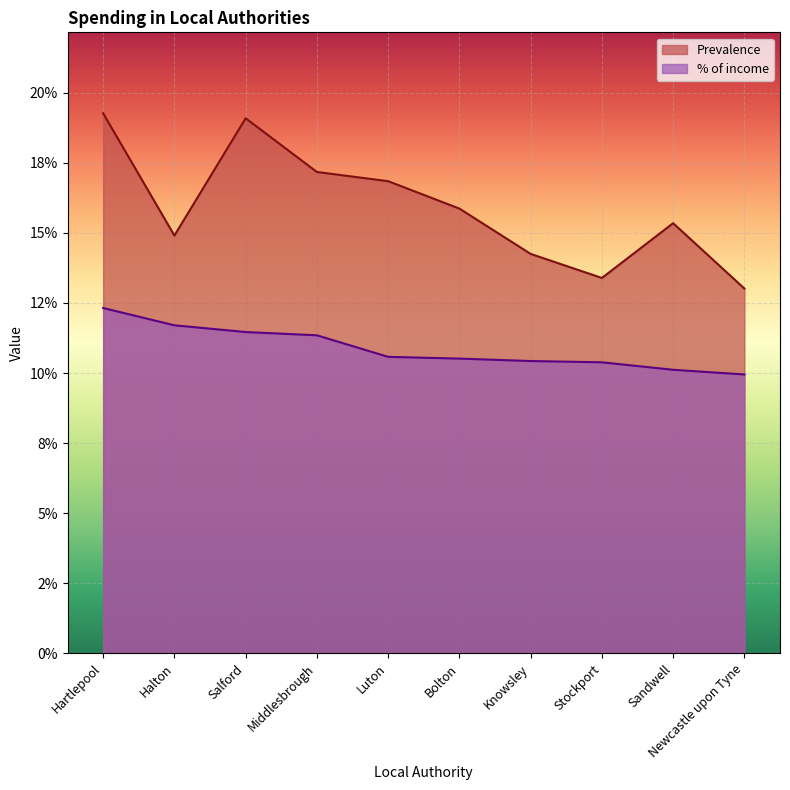

Which series has the largest total across all categories?

Prevalence